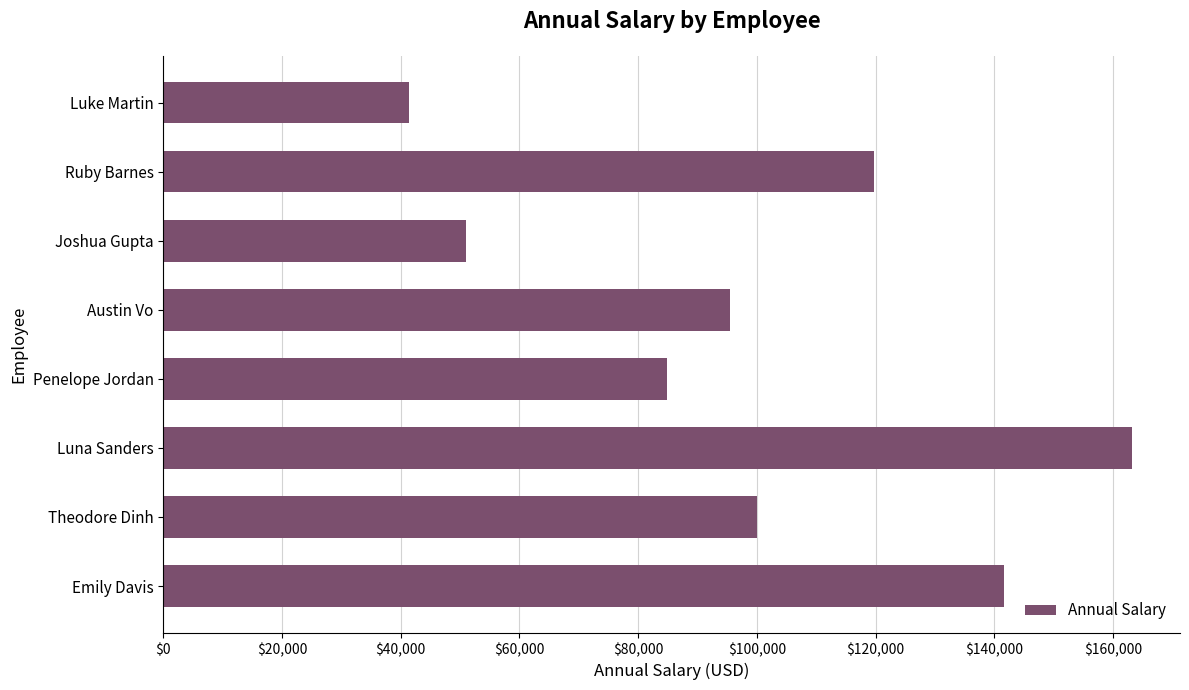

Count the number of categories in the chart.

8